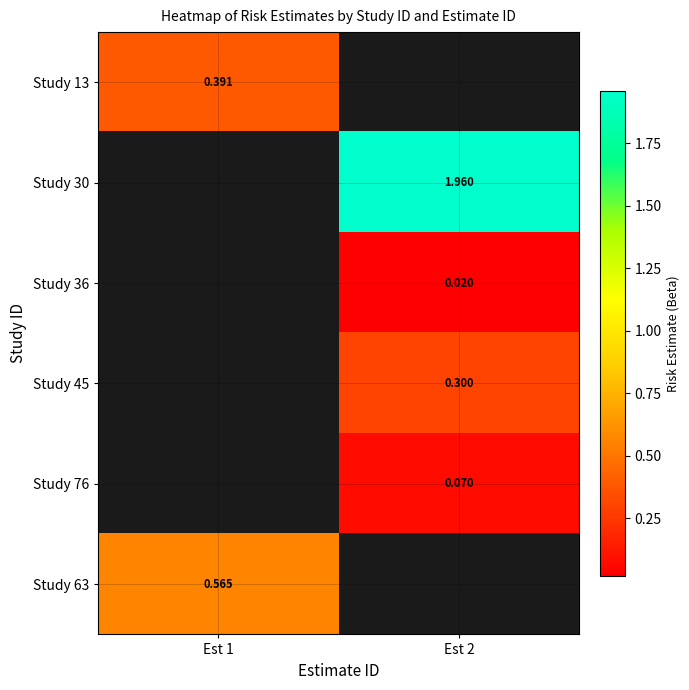

At which category does the chart reach its peak across all series?

Est 2